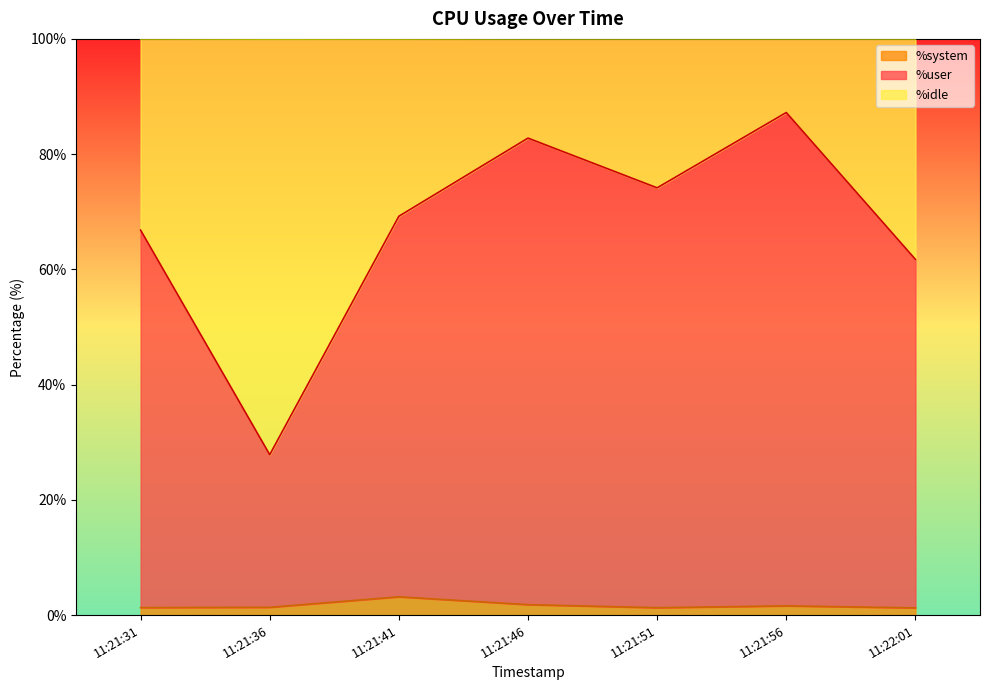

Reading left to right, list all the values displayed in this chart.

%user: 11:21:31=66.8	11:21:36=27.8	11:21:41=69.2	11:21:46=82.8	11:21:51=74.2	11:21:56=87.2	11:22:01=61.7
%system: 11:21:31=1.3	11:21:36=1.4	11:21:41=3.2	11:21:46=1.8	11:21:51=1.3	11:21:56=1.6	11:22:01=1.2